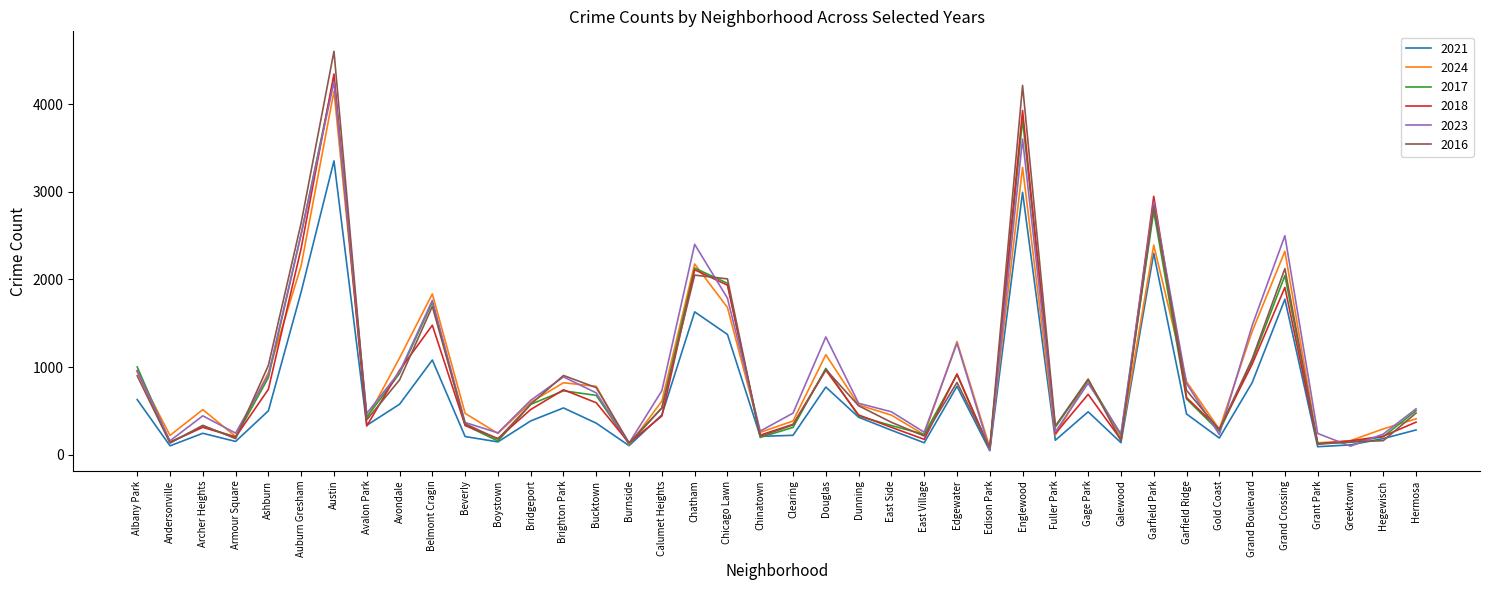

The 2024 series shows 138 at Grant Park. True or false?

True